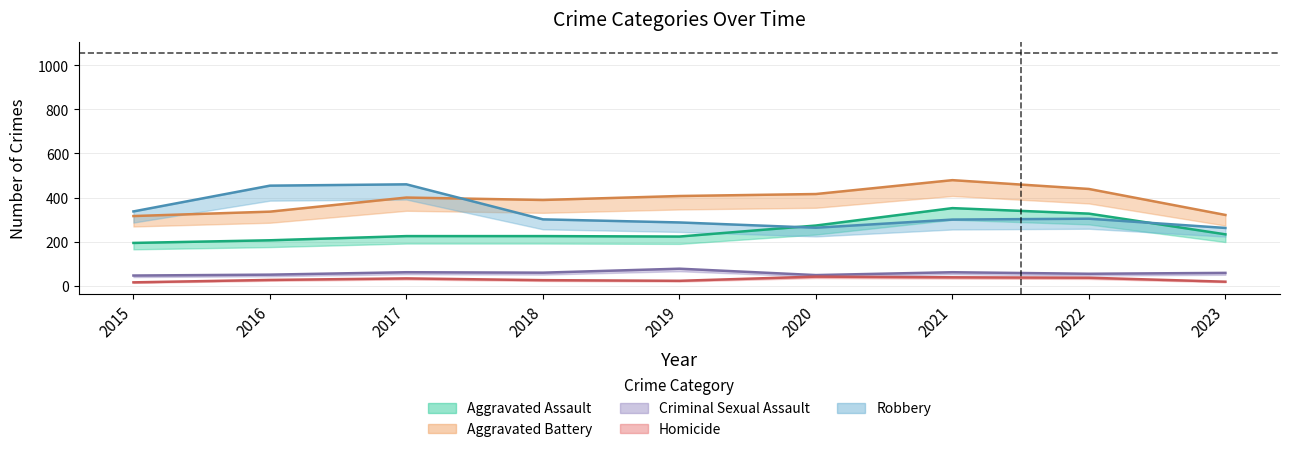

How many data points in Aggravated Assault are above 225?

4